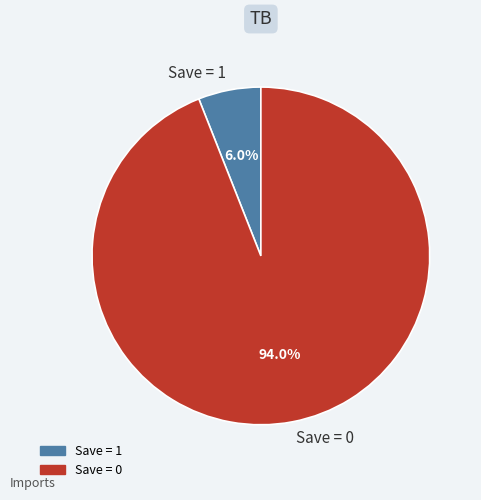

Which category has the smallest portion of the pie?

Save = 1